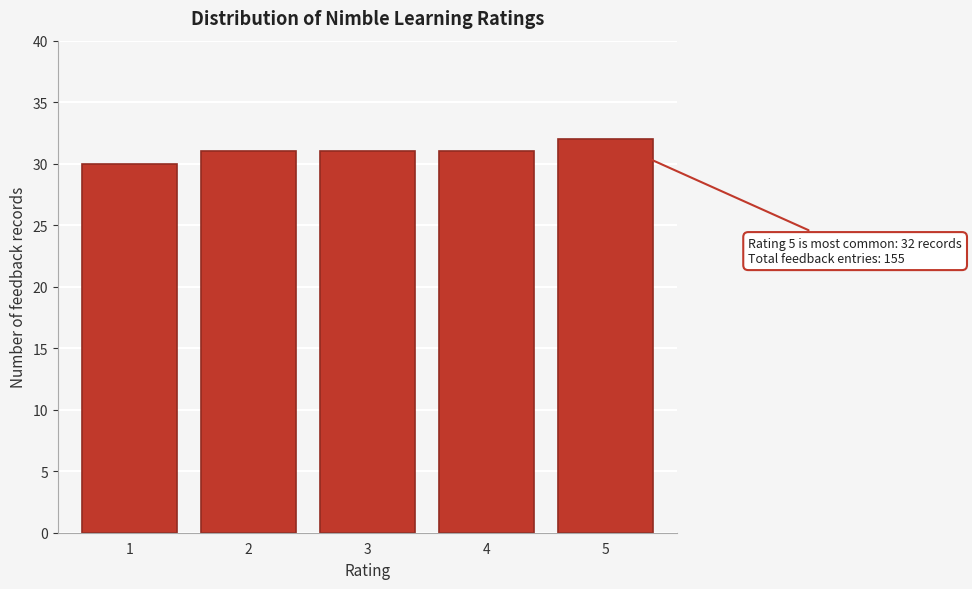

Reading right to left, transcribe all the data shown in this chart.

32	31	31	31	30